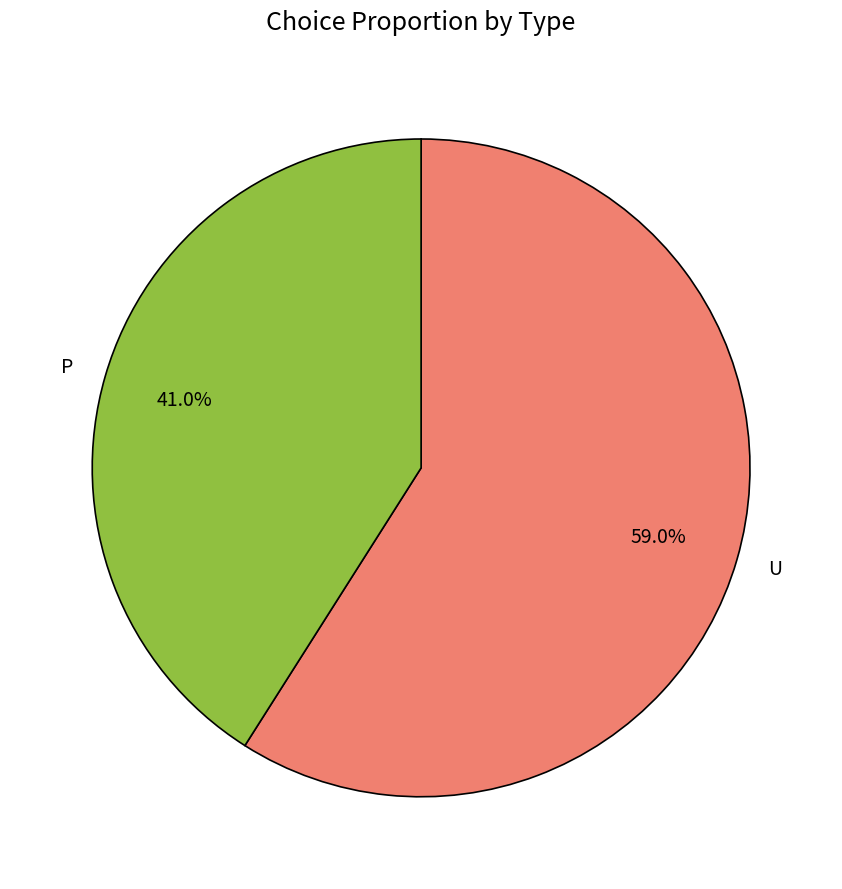

To the nearest percent, what is the difference between the P and U slice percentages?

18%